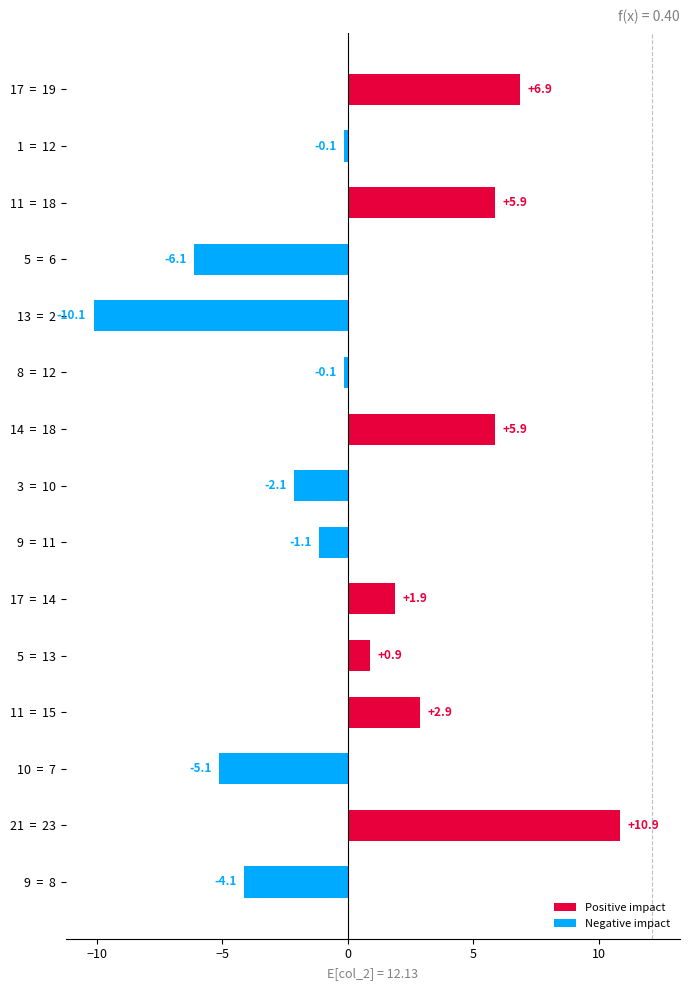

Between 9 = 11 and 1 = 12, which is larger?

9 = 11